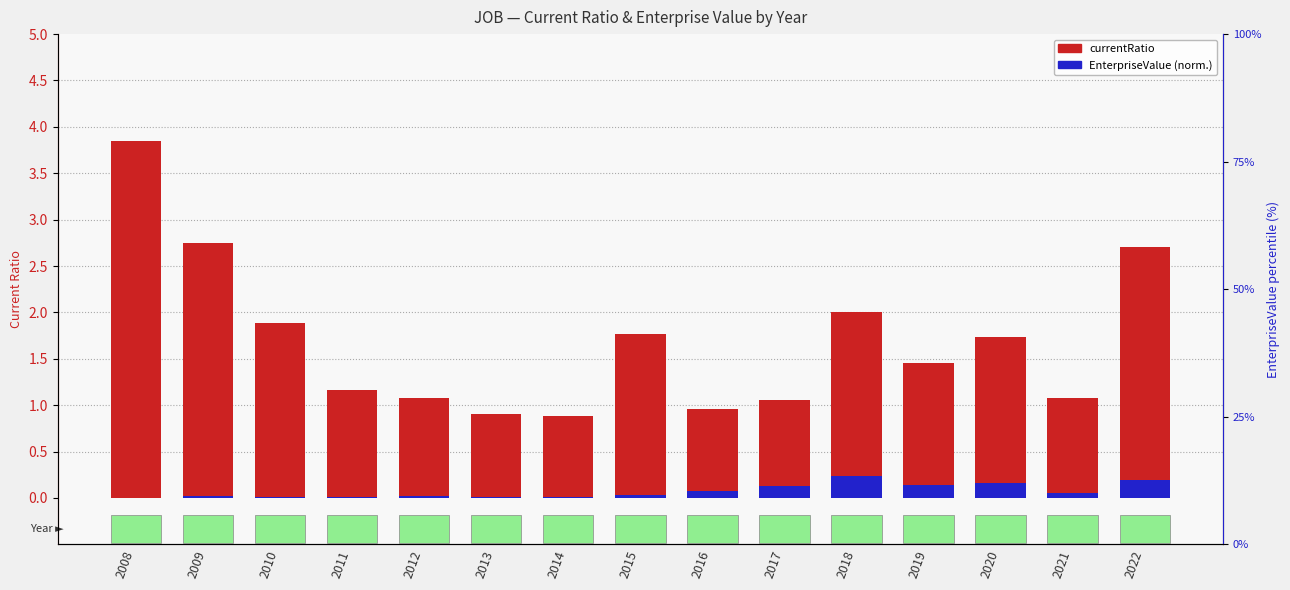

The currentRatio series shows 3.0 at 2015. True or false?

False